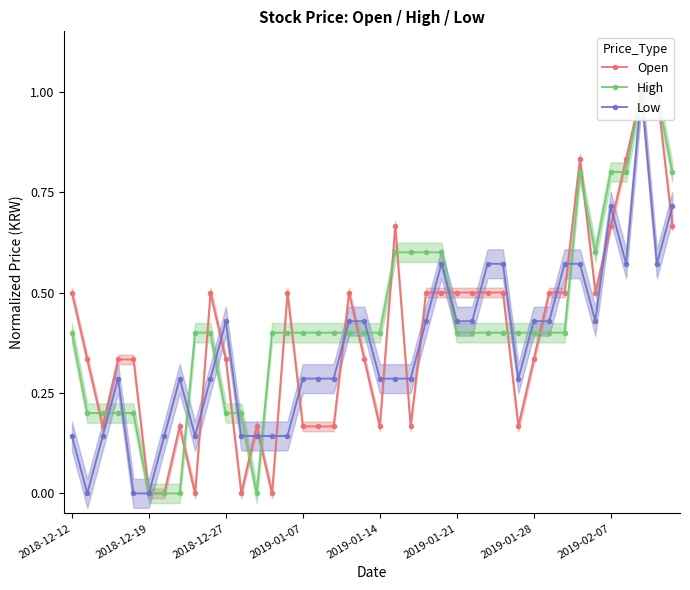

How many intersections are there between Low and Open?

20